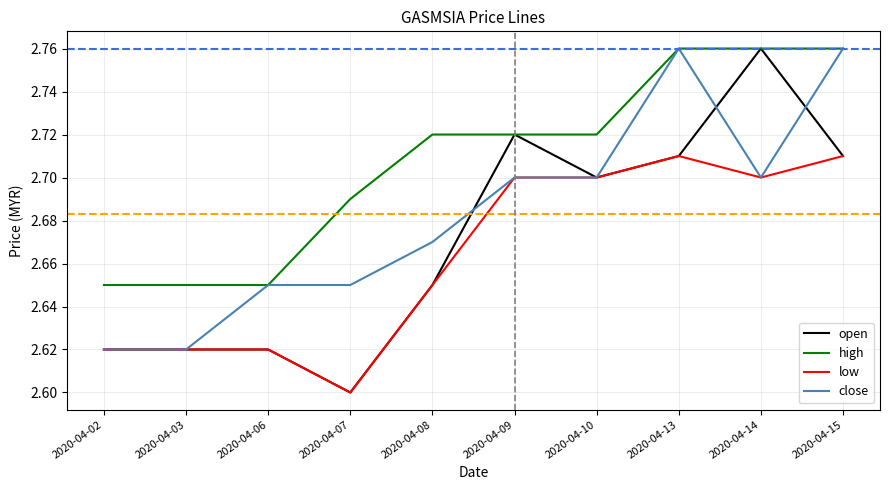

Does the chart have visible grid lines?

Yes